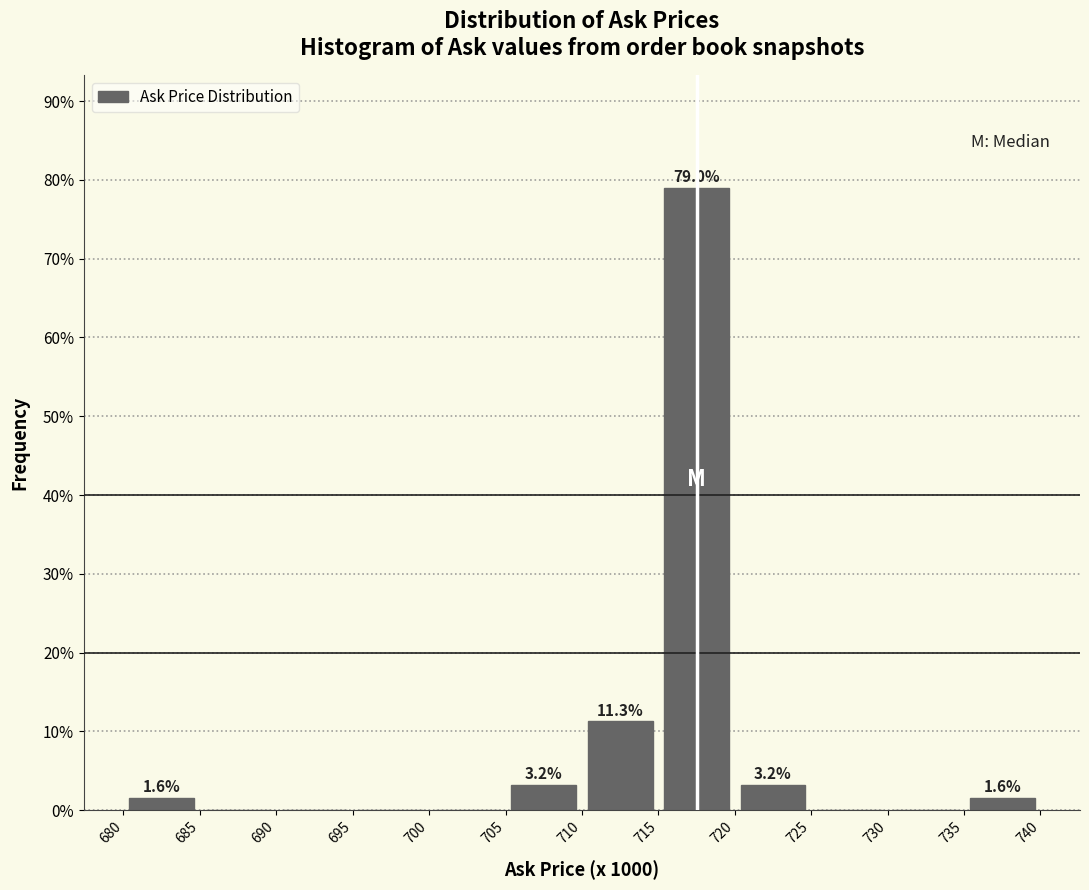

Which range on the x-axis has the tallest bar?

715 to 720